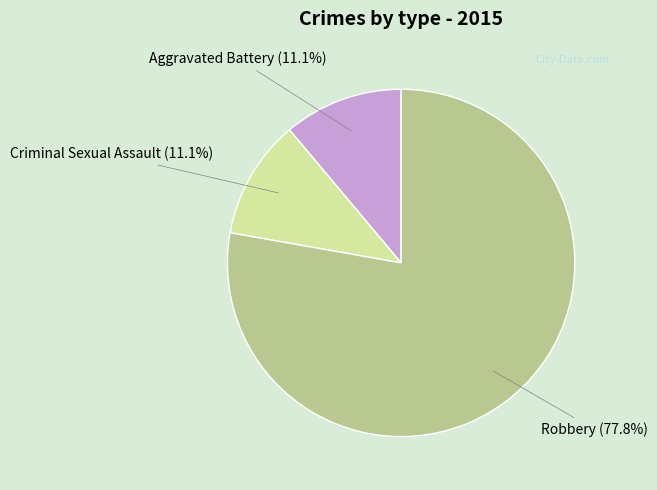

To the nearest percent, what is the difference between the Criminal Sexual Assault and Robbery slice percentages?

67%